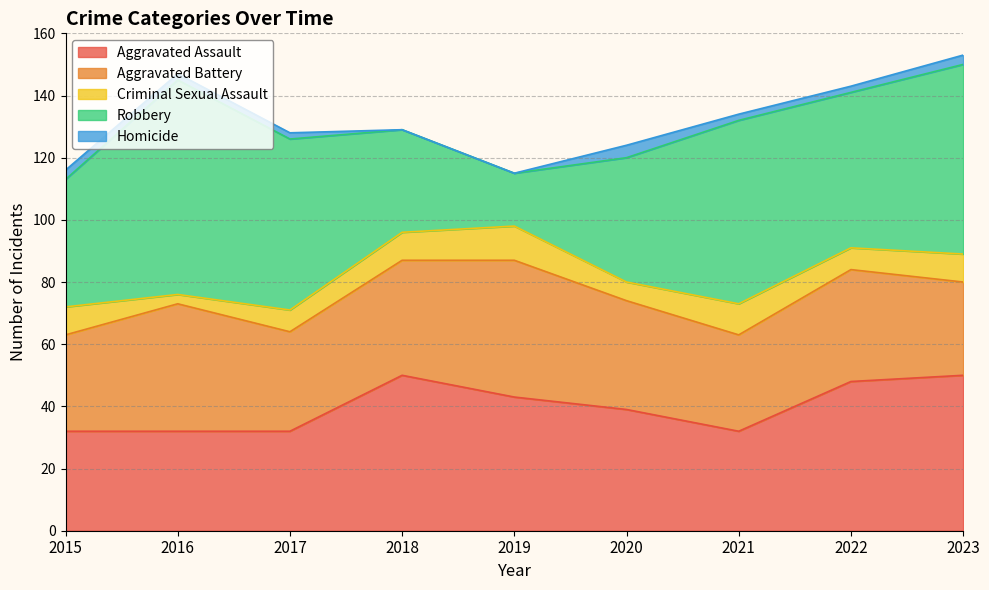

The value of Homicide at 2021 is 2. True or false?

True